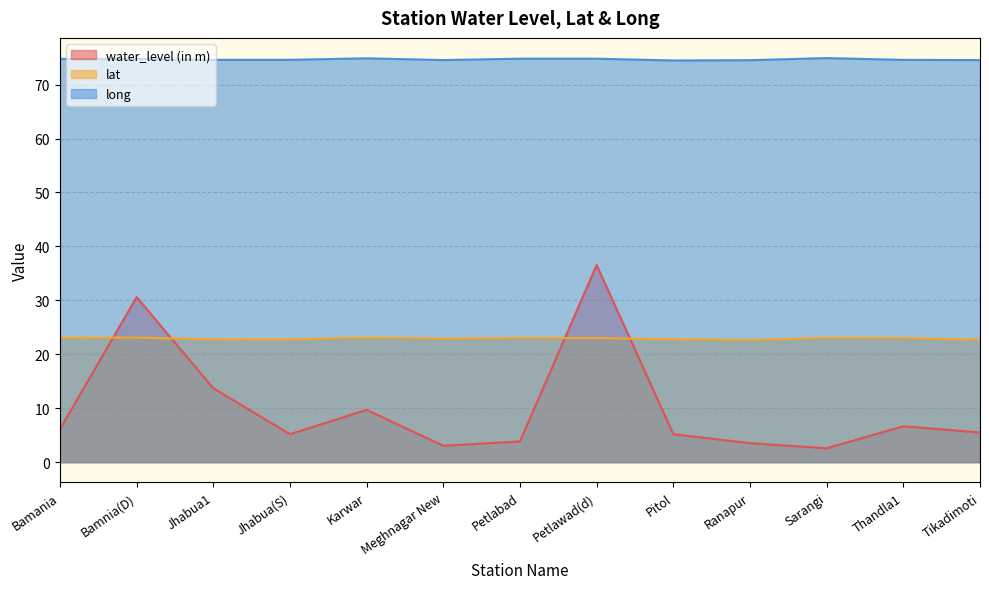

Reading left to right, extract all data points from this chart.

water_level (in m): 6.1	30.6	13.7	5.2	9.7	3.0	3.8	36.5	5.2	3.5	2.6	6.7	5.5
lat: 23.1	23.1	22.8	22.8	23.1	22.9	23.0	23.0	22.8	22.6	23.1	23.0	22.7
long: 74.8	74.8	74.6	74.6	74.9	74.5	74.8	74.8	74.5	74.5	74.9	74.6	74.5